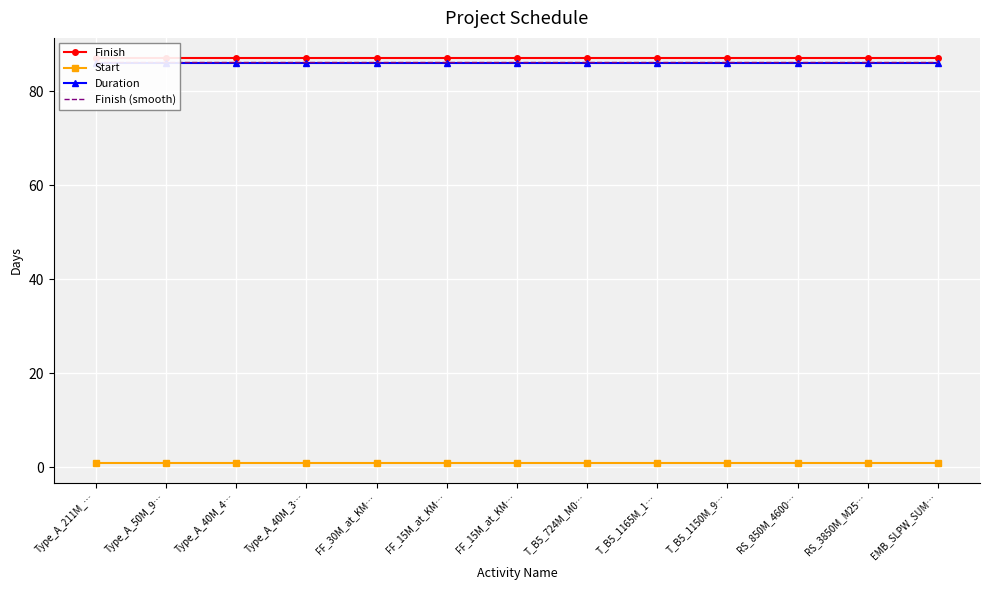

What is the approximate value of Start at T_B5_1165M_1…?

1.0